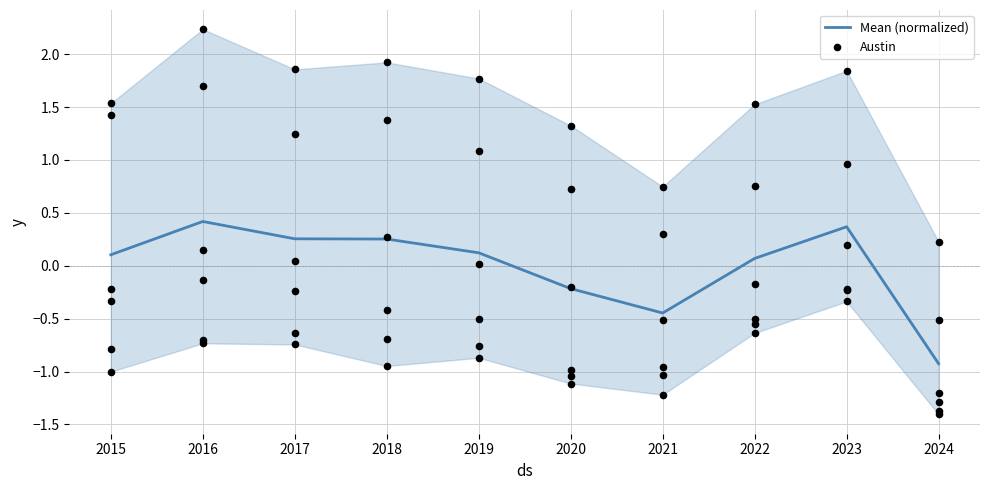

What is the total value across all series at 2018?

2.2